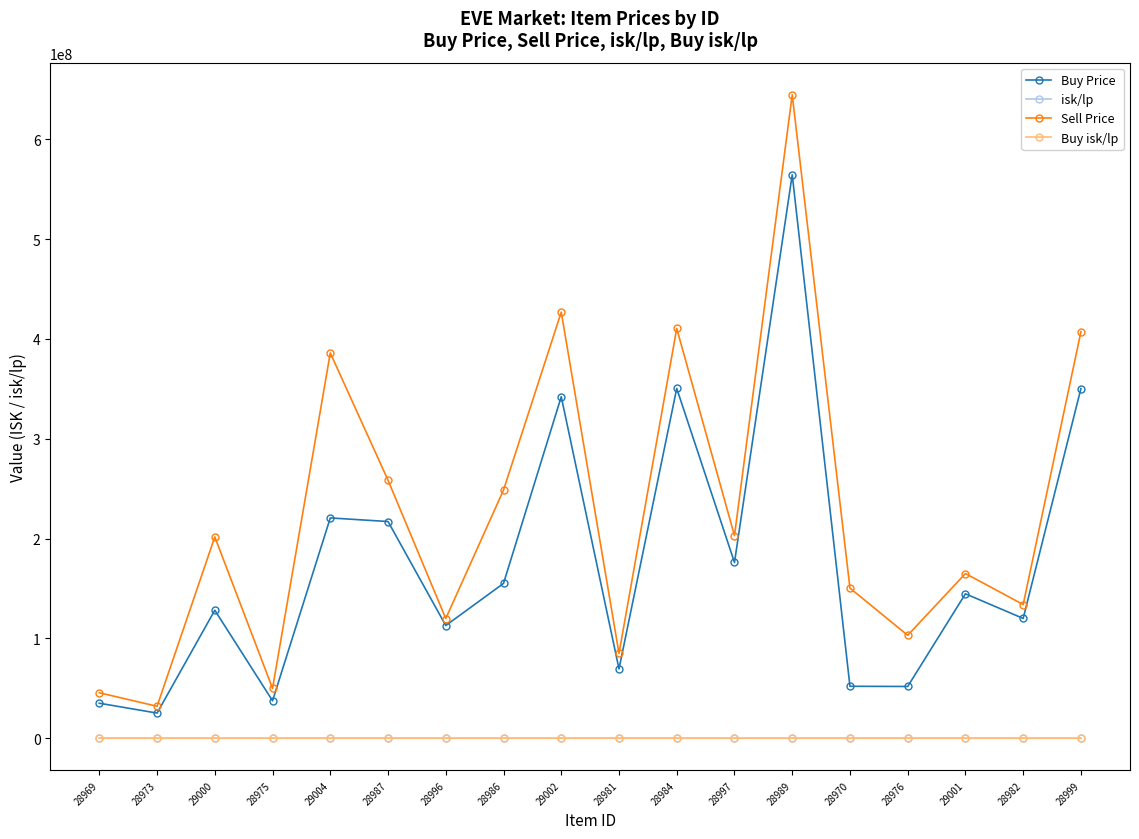

What is the value of the Buy Price point at the 13th from the left?

564500000.0